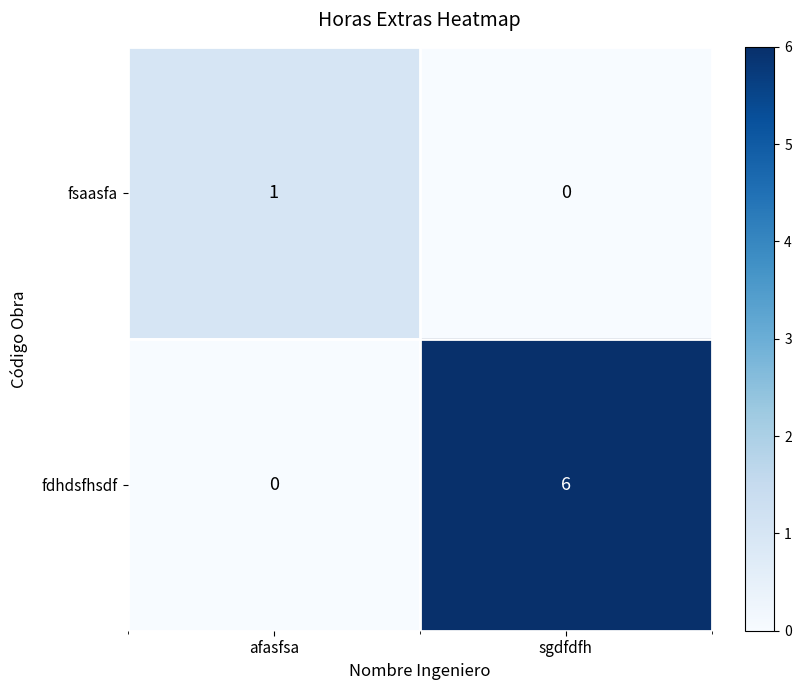

Which series has the largest range (max minus min)?

fdhdsfhsdf